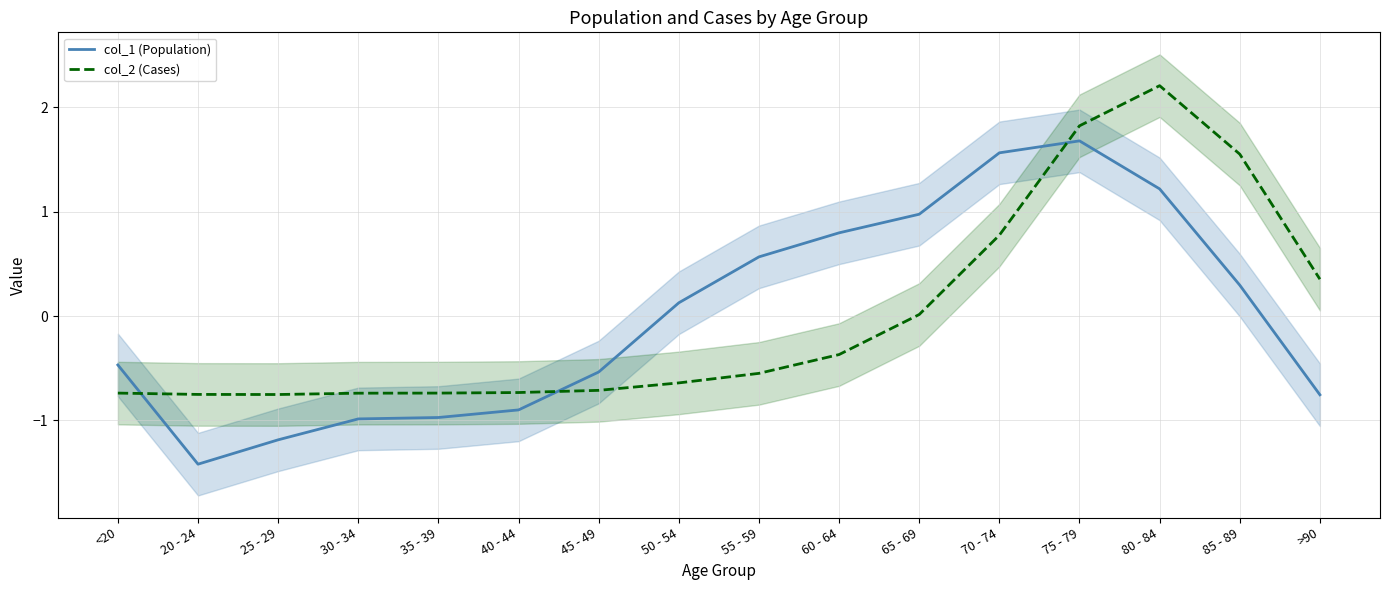

Reading right to left, transcribe all the data shown in this chart.

col_1 (Population): -0.8	0.3	1.2	1.7	1.6	1.0	0.8	0.6	0.1	-0.5	-0.9	-1.0	-1.0	-1.2	-1.4	-0.5
col_2 (Cases): 0.4	1.6	2.2	1.8	0.8	0.0	-0.4	-0.5	-0.6	-0.7	-0.7	-0.7	-0.7	-0.8	-0.8	-0.7